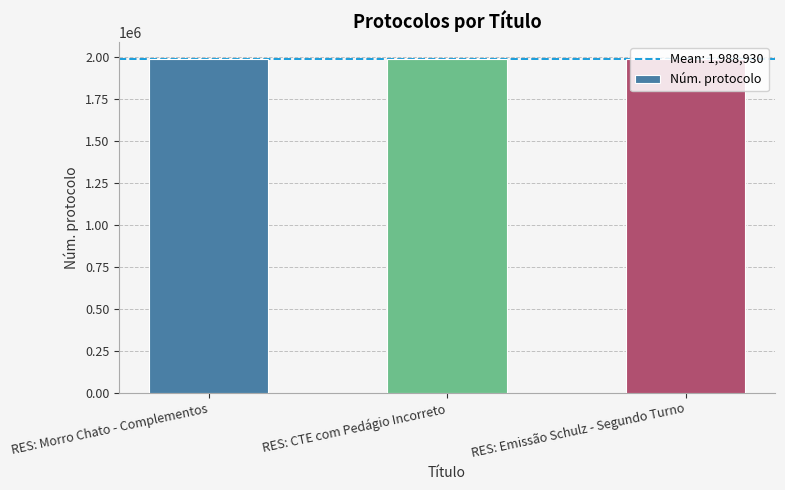

What is the average value?

1988930